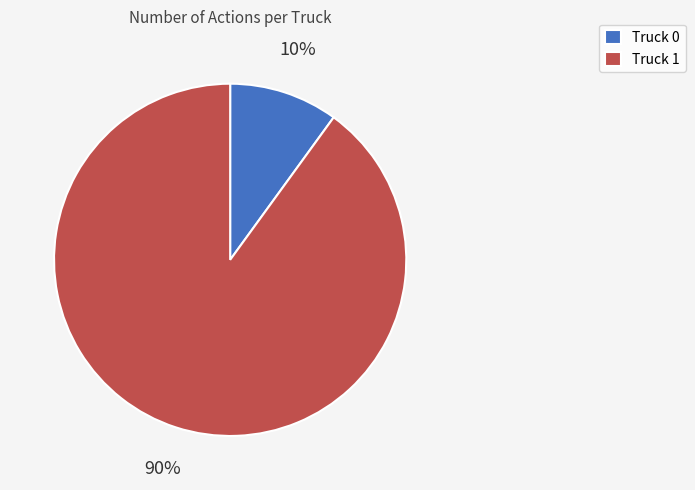

True or false: Truck 1 accounts for 90% of the total.

True